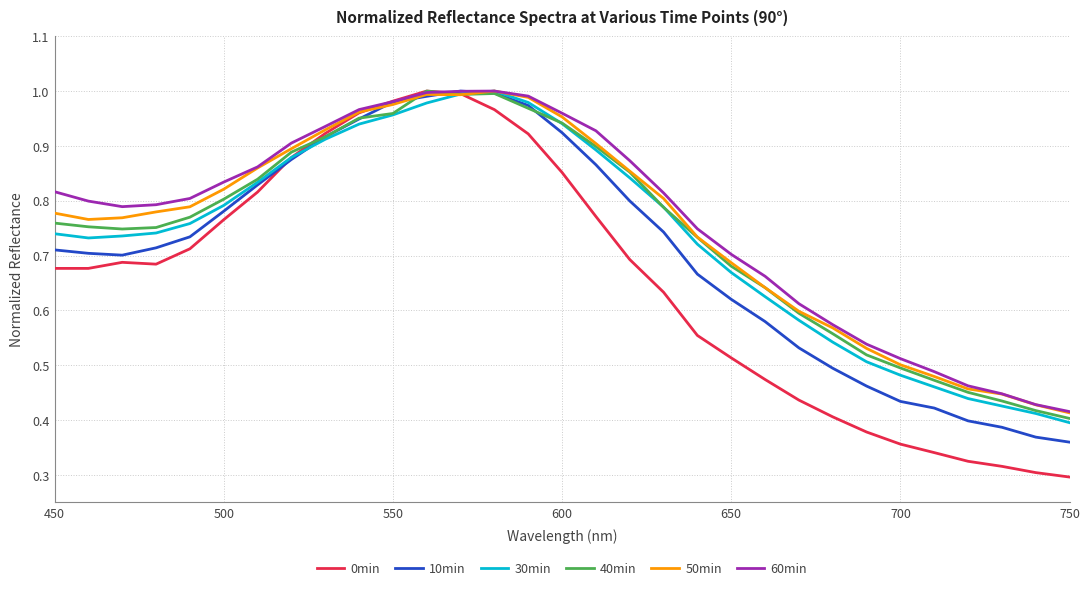

Which series has the largest range (max minus min)?

0min